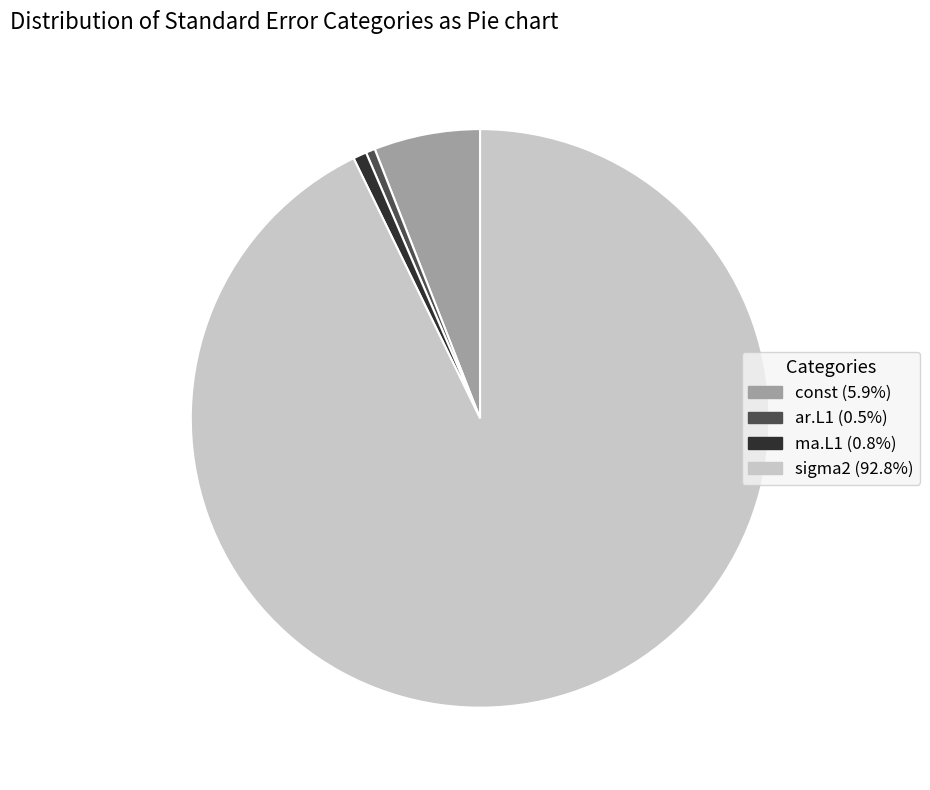

Is there any slice that represents more than half of the pie?

Yes